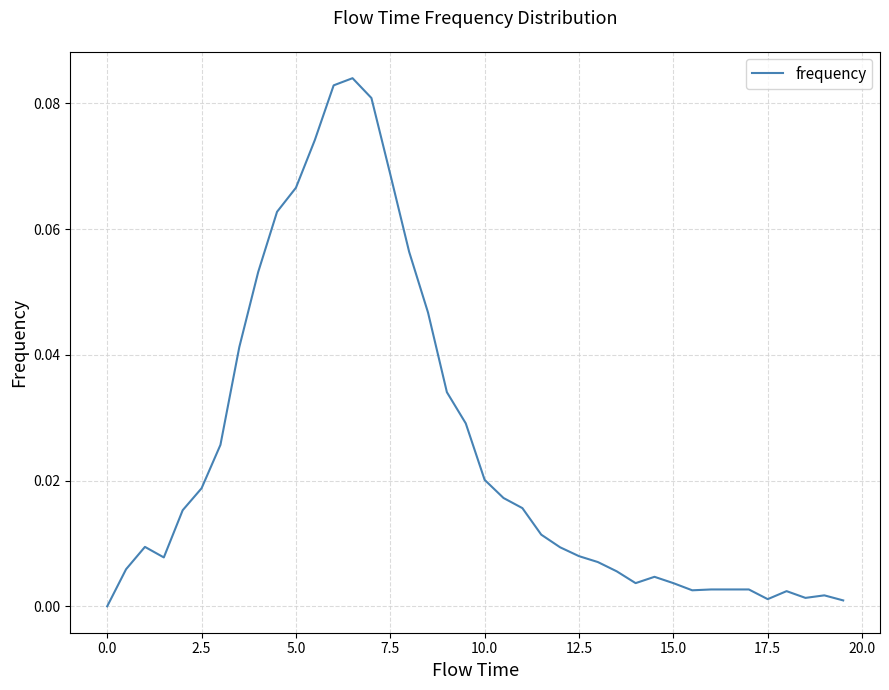

Is it true that the value at 0.0 is 0.0?

True